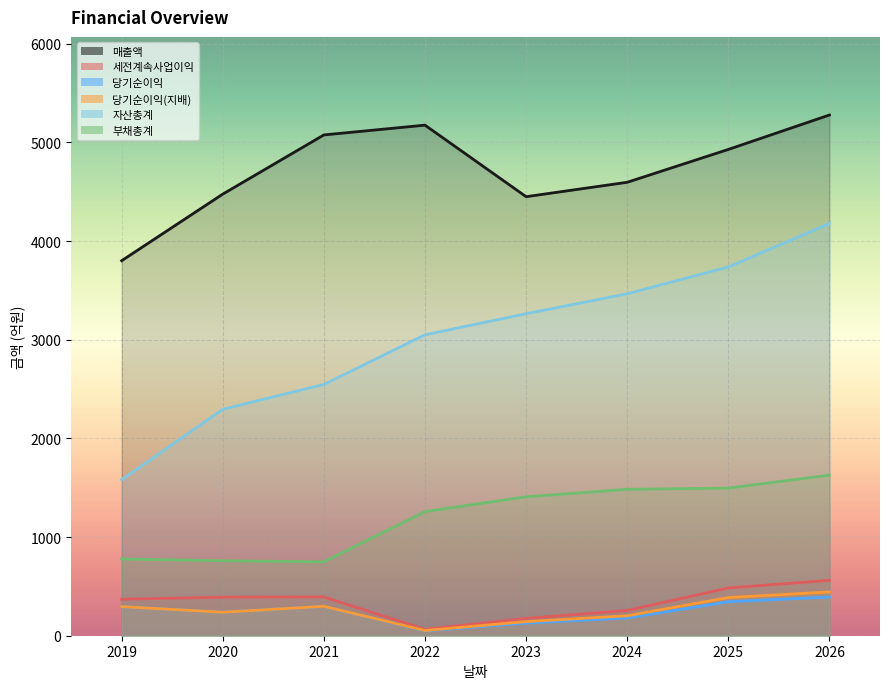

What is the lowest value of the 매출액 series?

3801